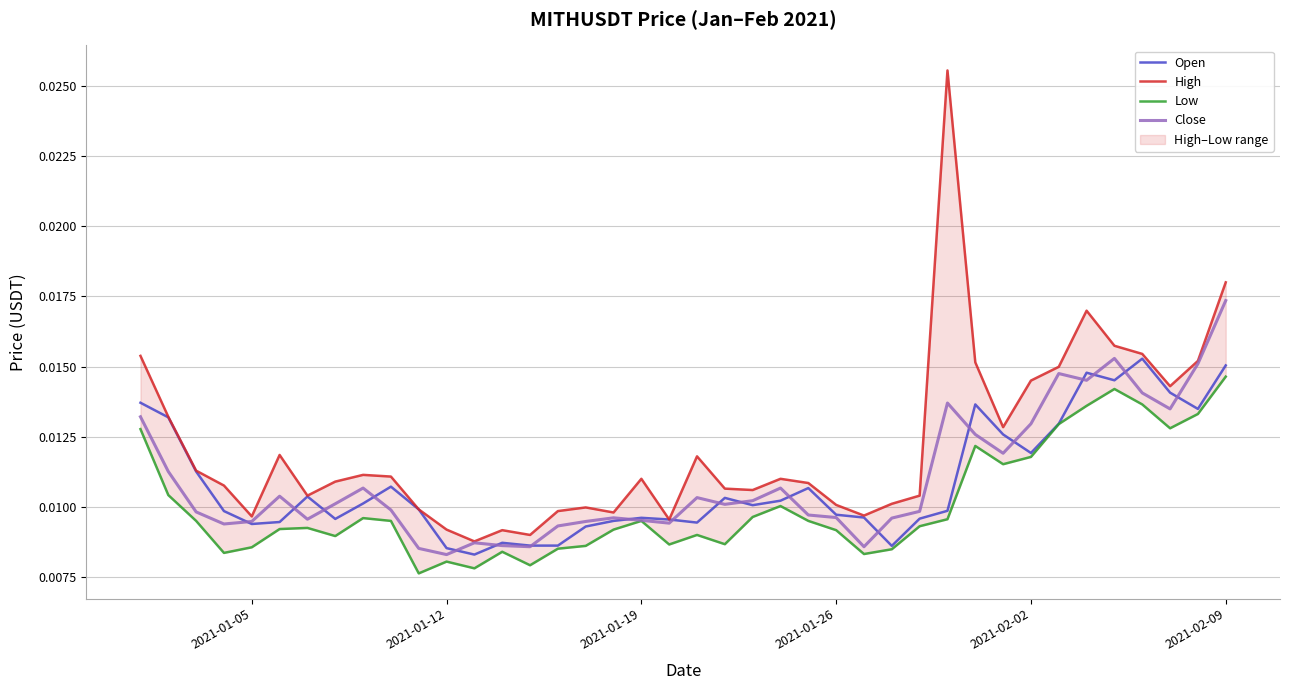

At which label does Close reach its peak?

2021-02-09